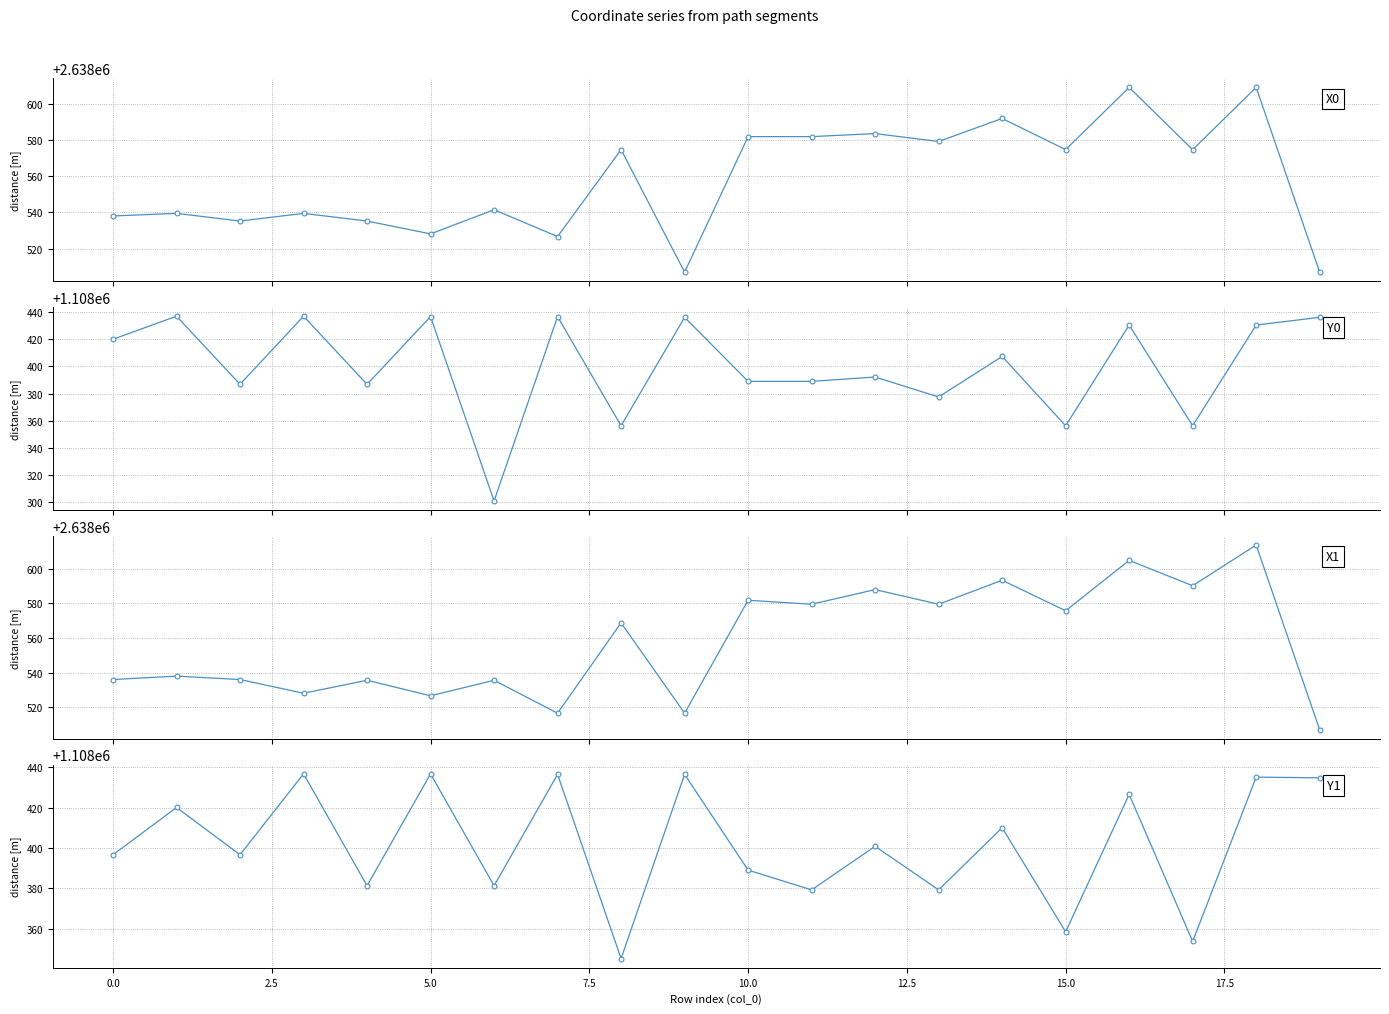

Which series has the largest total across all categories?

x0